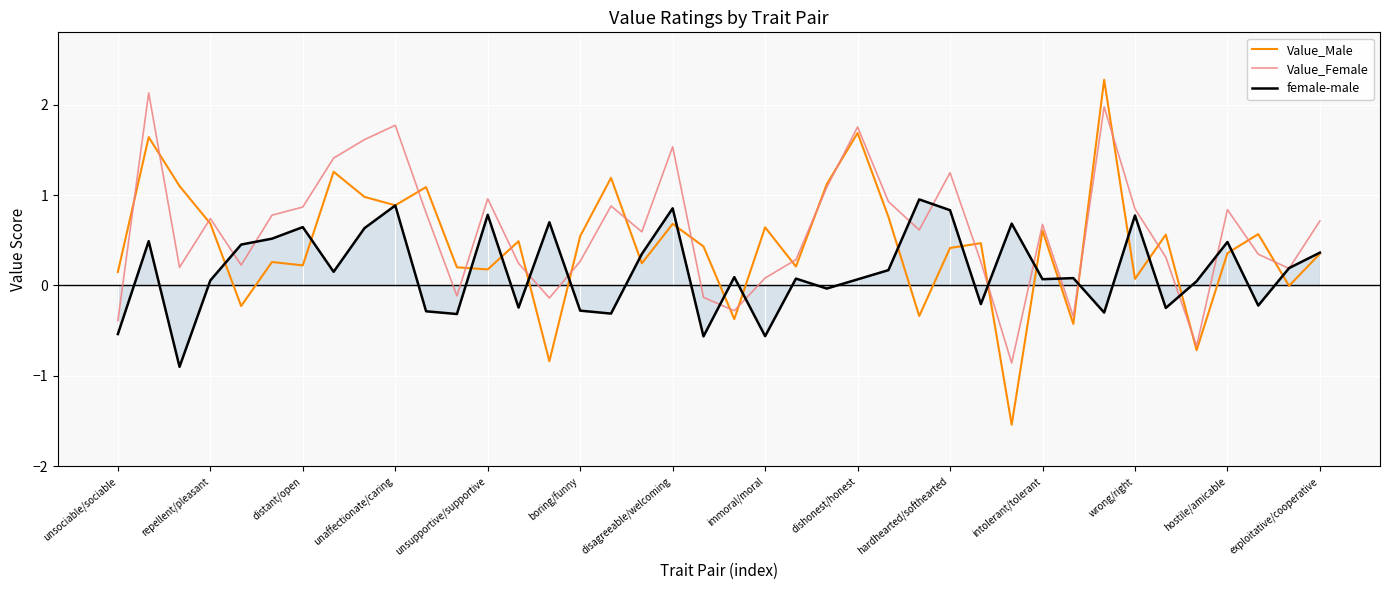

Rank the series by their average value, from highest to lowest.

Value_Female, Value_Male, female-male